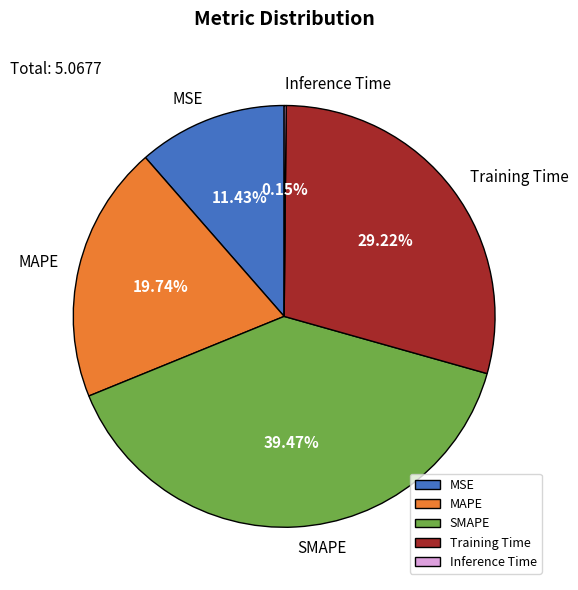

To the nearest percent, what is the difference between the MSE and MAPE slice percentages?

8%